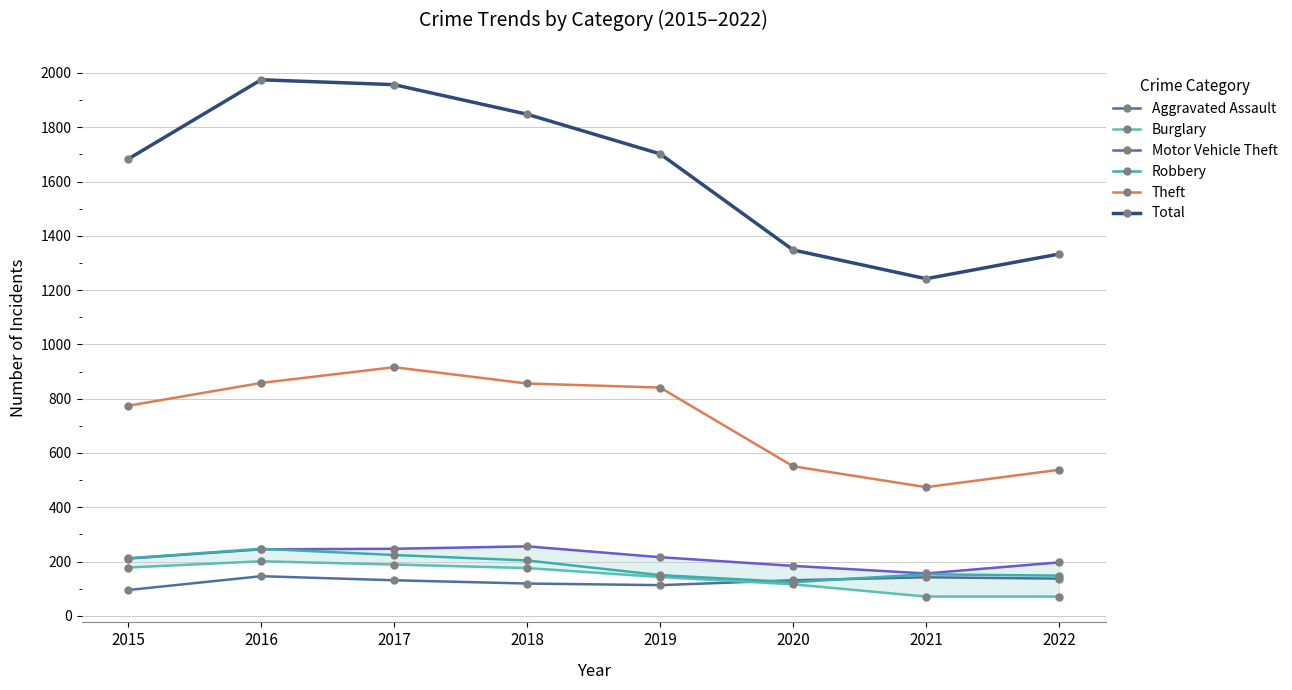

What are all the series names shown in the legend?

Aggravated Assault, Burglary, Motor Vehicle Theft, Robbery, Theft, Total